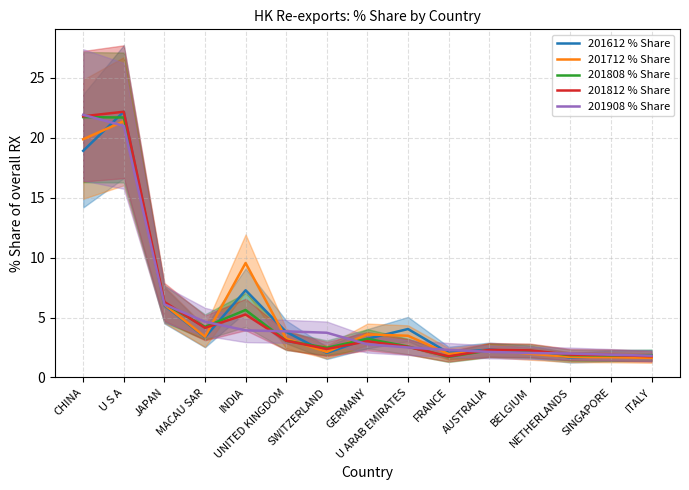

What is the difference between the 201712 % Share values at INDIA and SWITZERLAND?

7.4